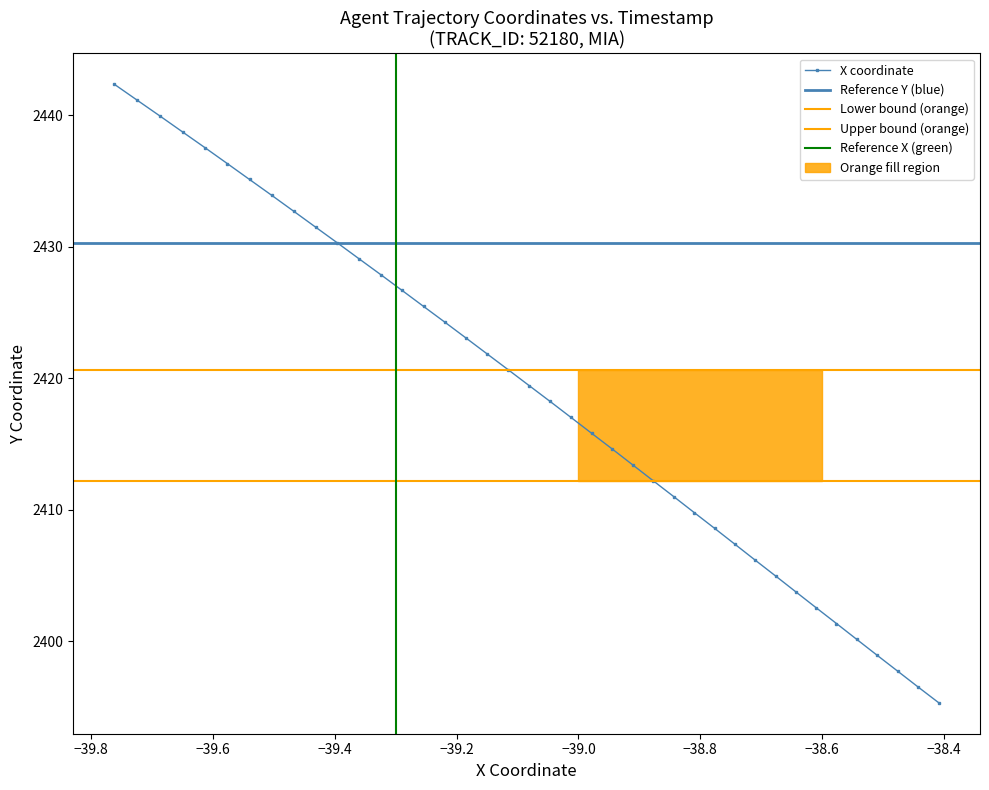

What is the value of the 4th point from the left?

2438.7